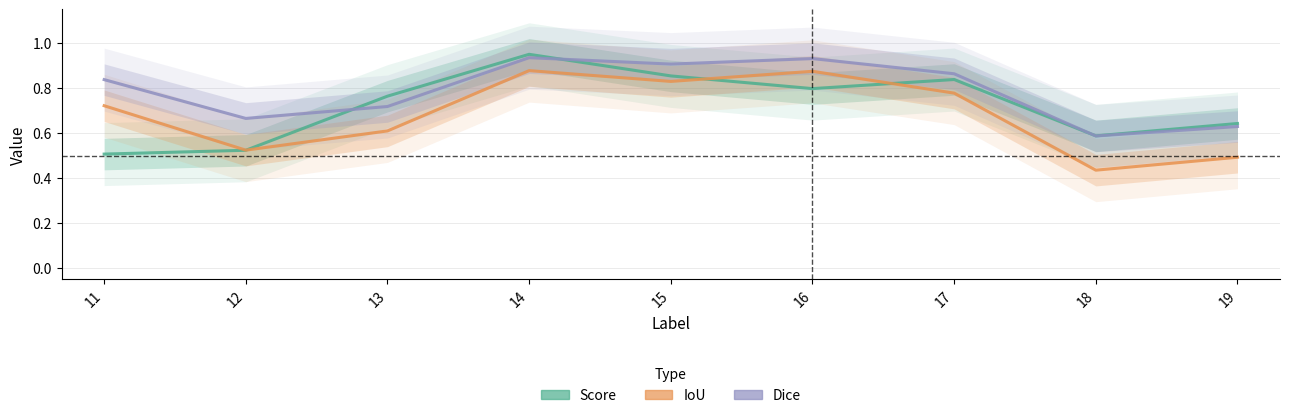

Which series has the widest spread of values?

Score